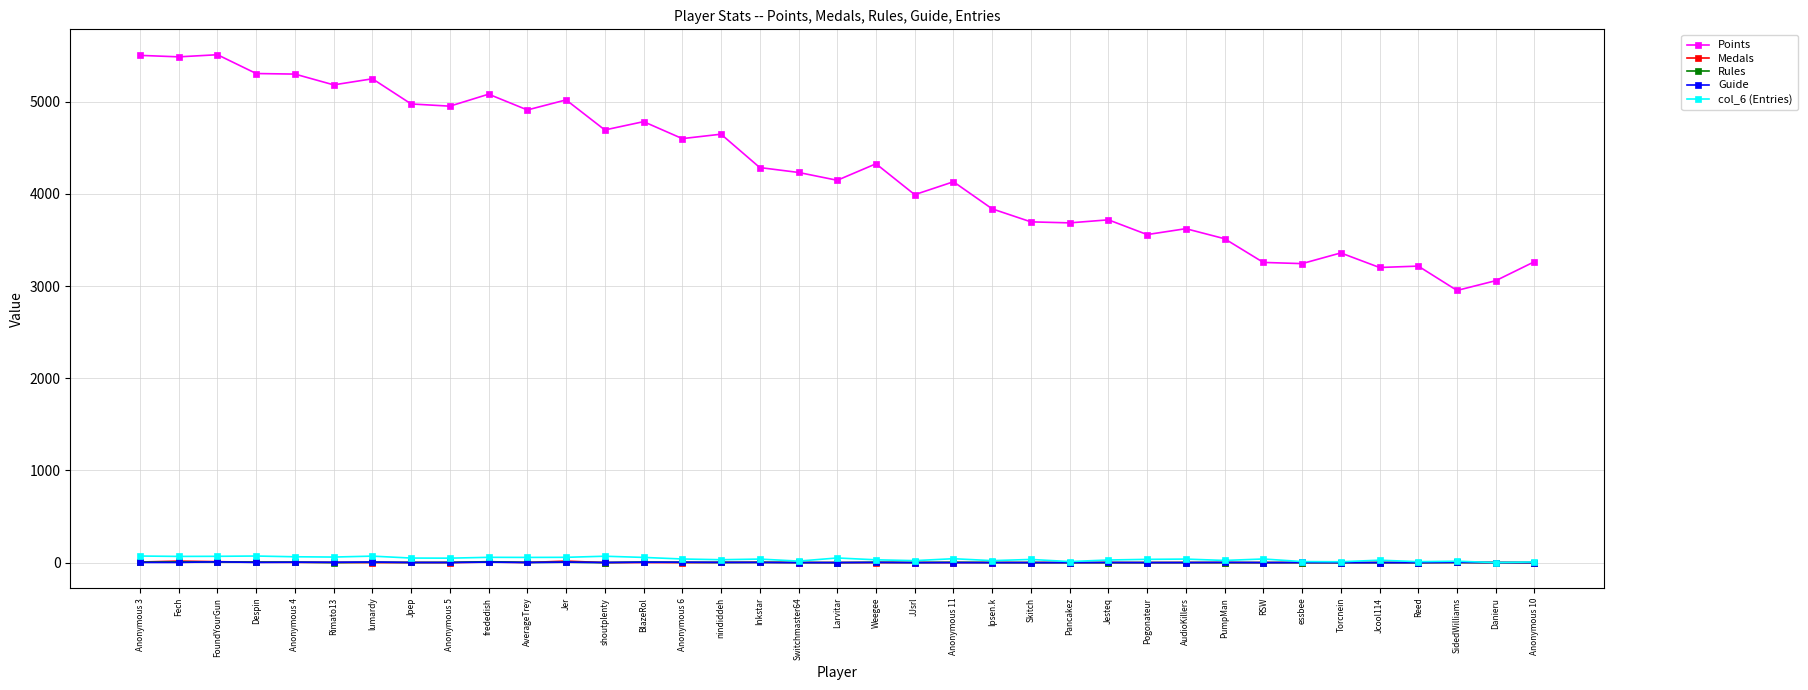

What is the difference between the maximum and minimum values in the Guide series?

8